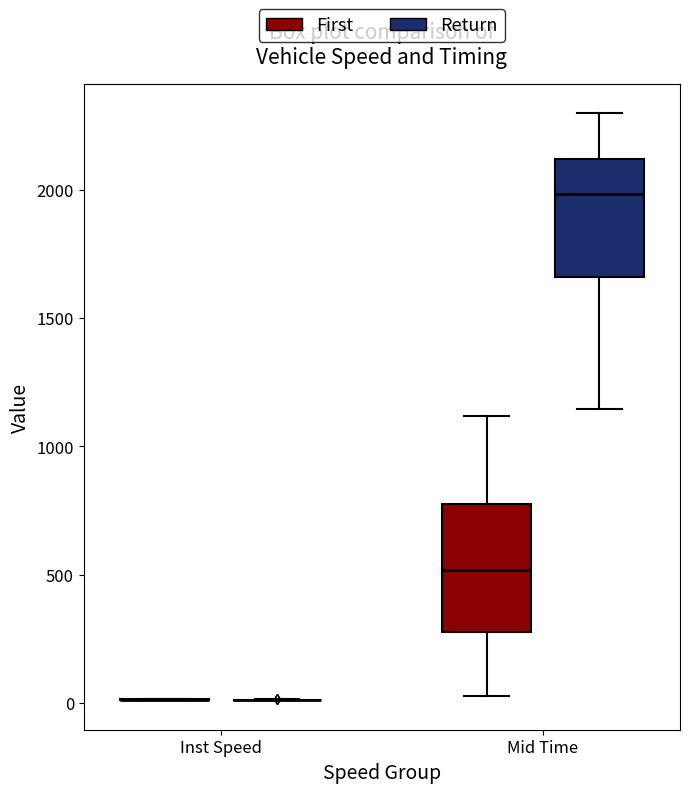

Reading left to right, read every box against the y-axis: the position of its median line, the range the box covers, and the ends of its whiskers. The values are not printed on the chart, so give them approximately, as read against the axis.

Inst Speed (First): box collapsed to a line at 0, whiskers 0 to 0
Inst Speed (Return): box collapsed to a line at 0, whiskers 0 to 0
Mid Time (First): median 500, box 250 to 800, whiskers 50 to 1100
Mid Time (Return): median 2000, box 1650 to 2100, whiskers 1150 to 2300